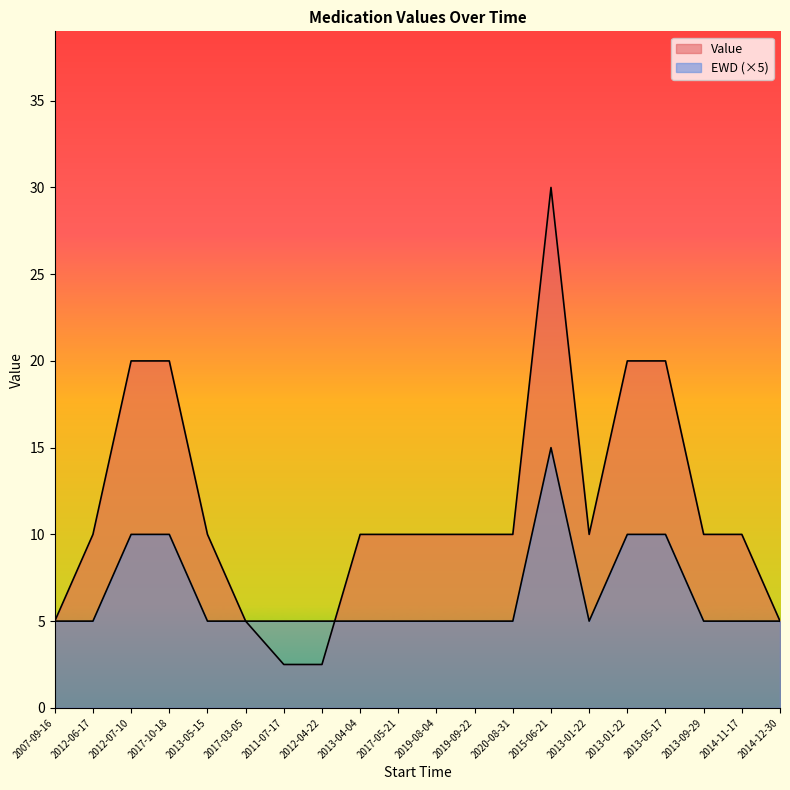

What is the value of the Value point at the 13th from the left?

10.0